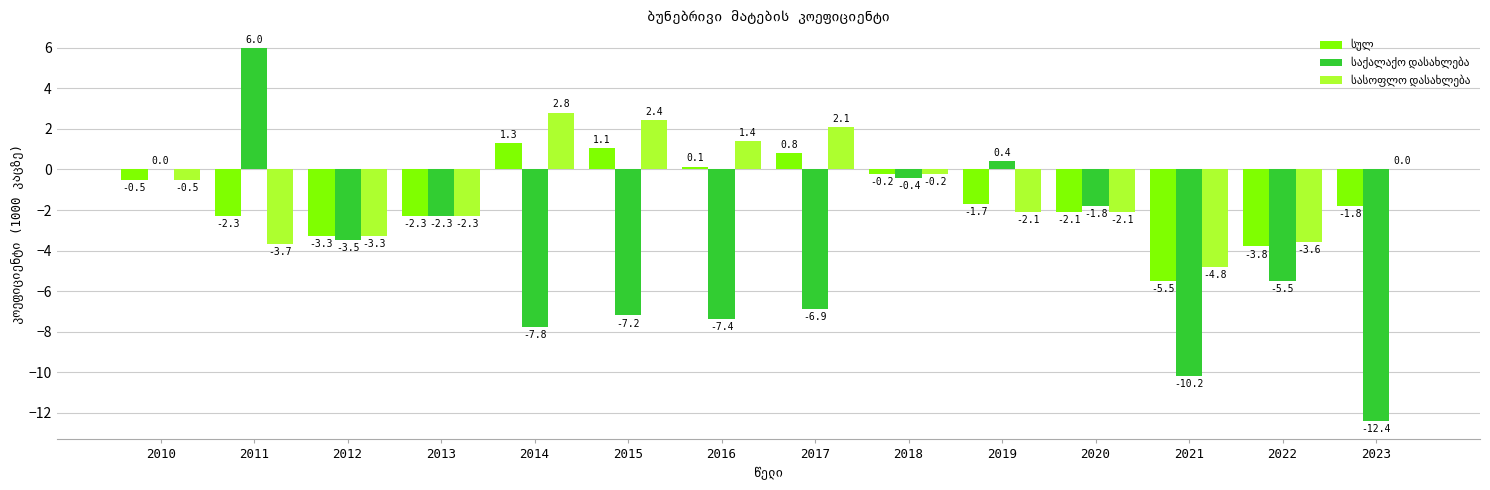

What is the maximum value shown in the chart?

6.0